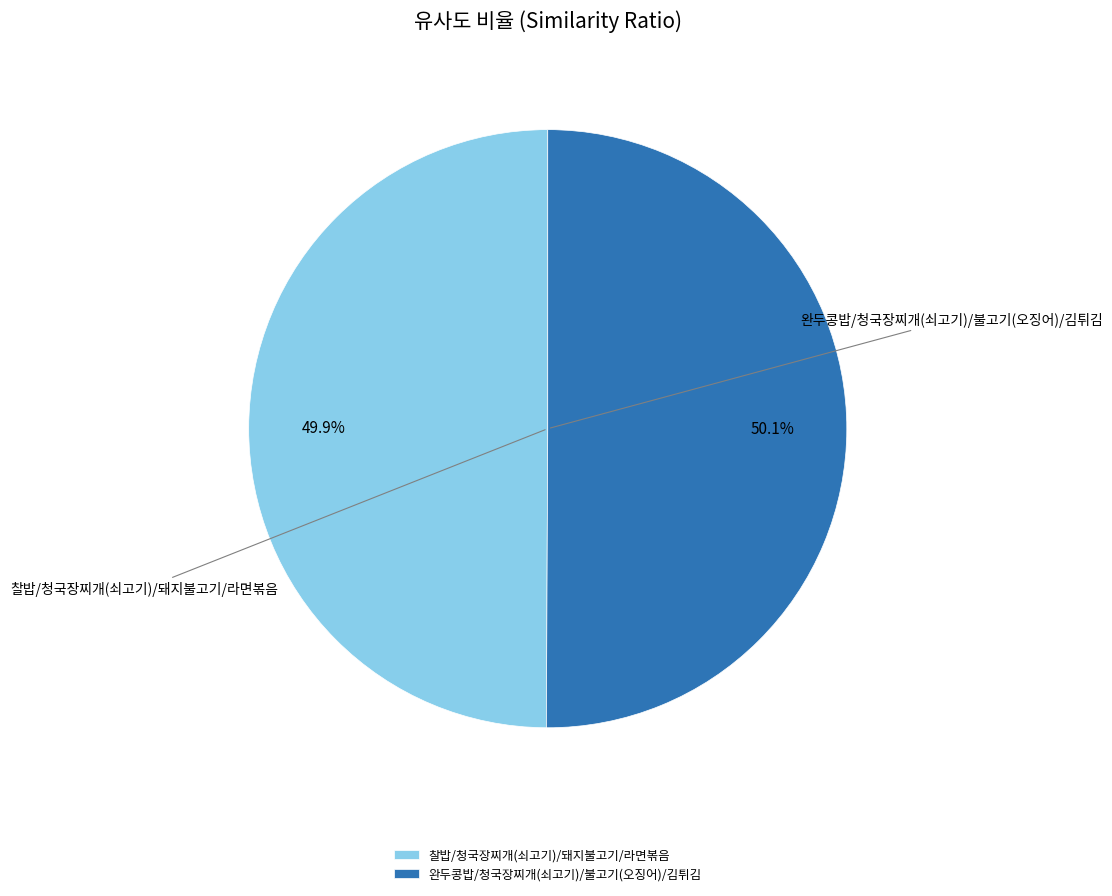

How much of the chart is everything except 완두콩밥/청국장찌개(쇠고기)/불고기(오징어)/김튀김?

49.9%